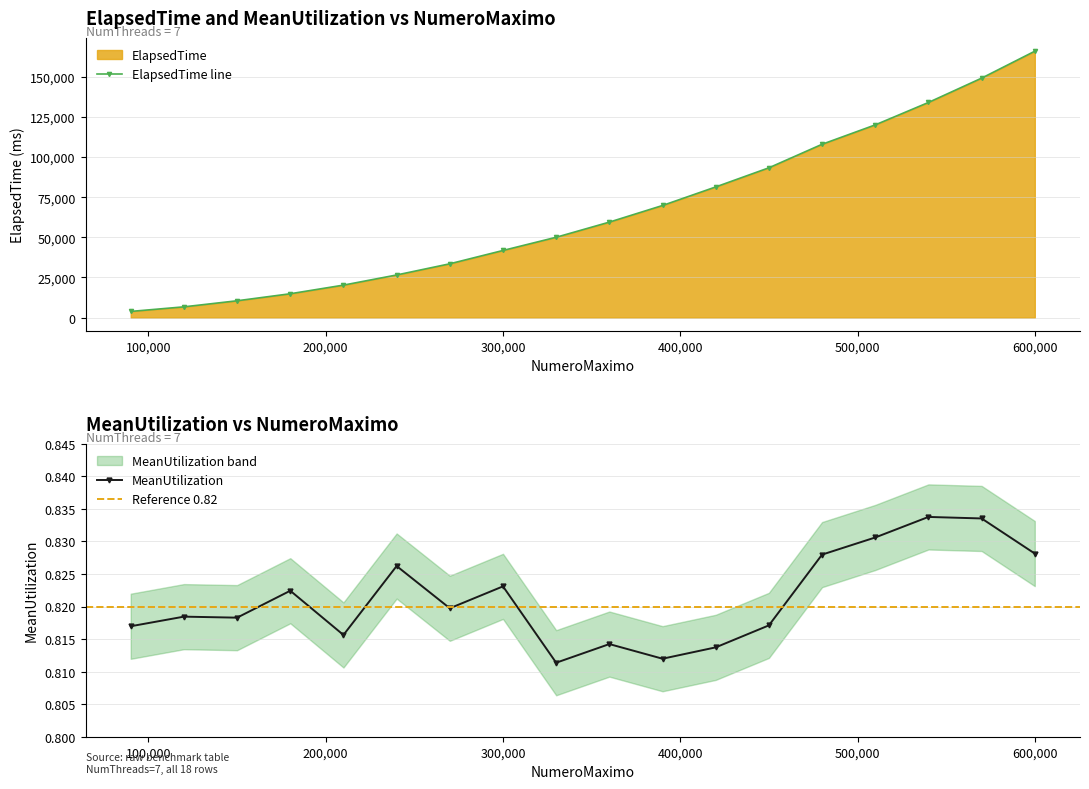

Rank the series at 390000 from lowest to highest value.

MeanUtilization, ElapsedTime